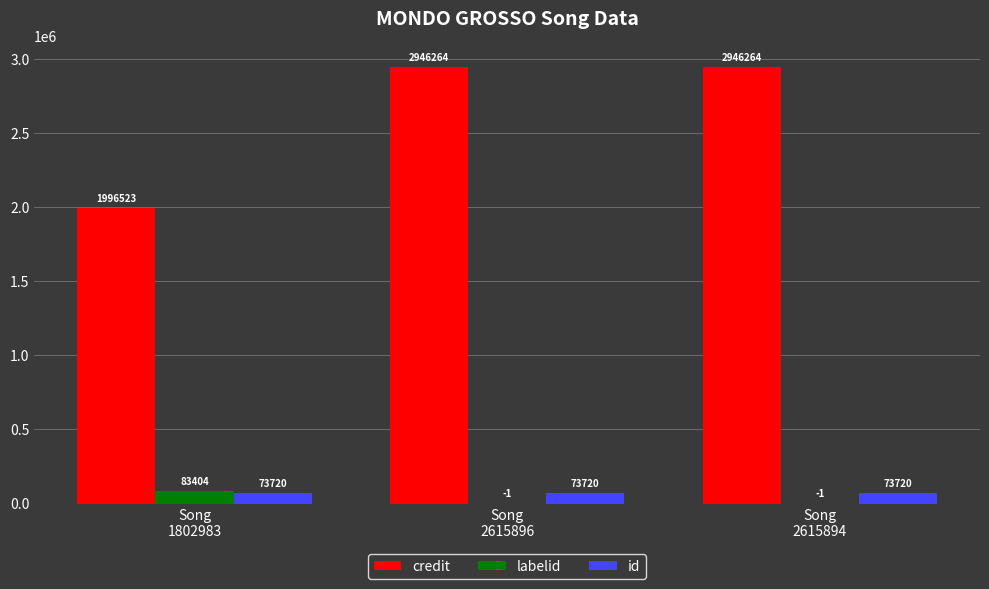

Is the value of id at Song
1802983 greater than the value of credit at Song
2615894?

No